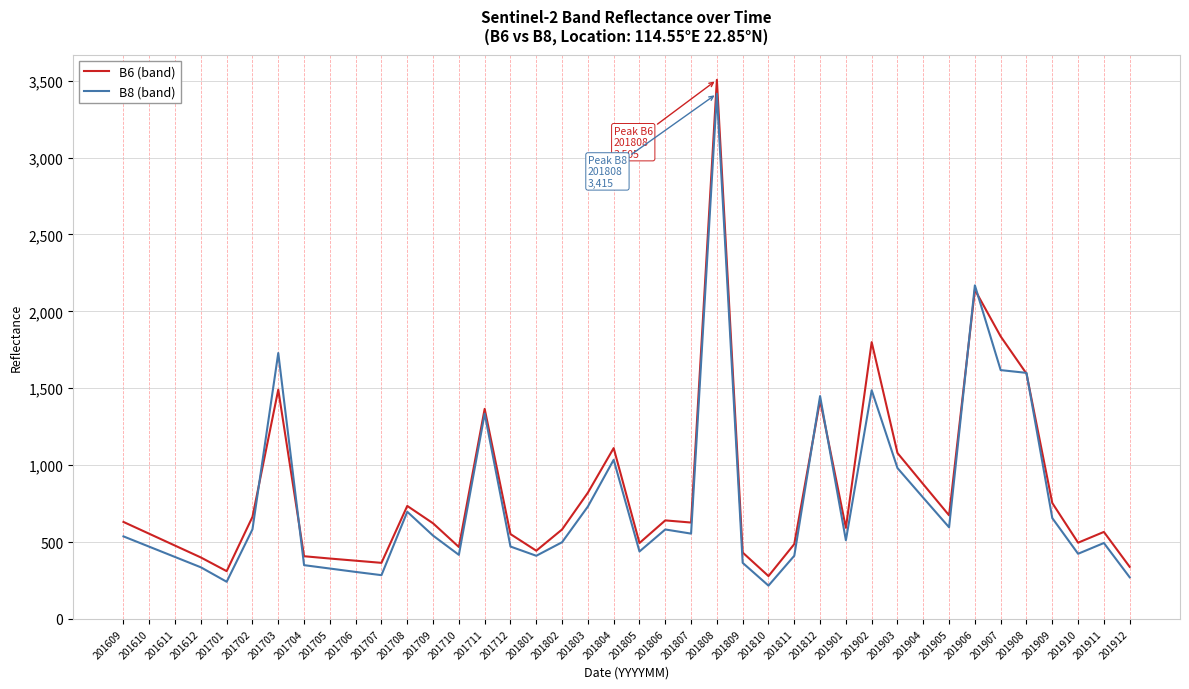

Where do B6 (band) and B8 (band) first cross each other?

201702 and 201703